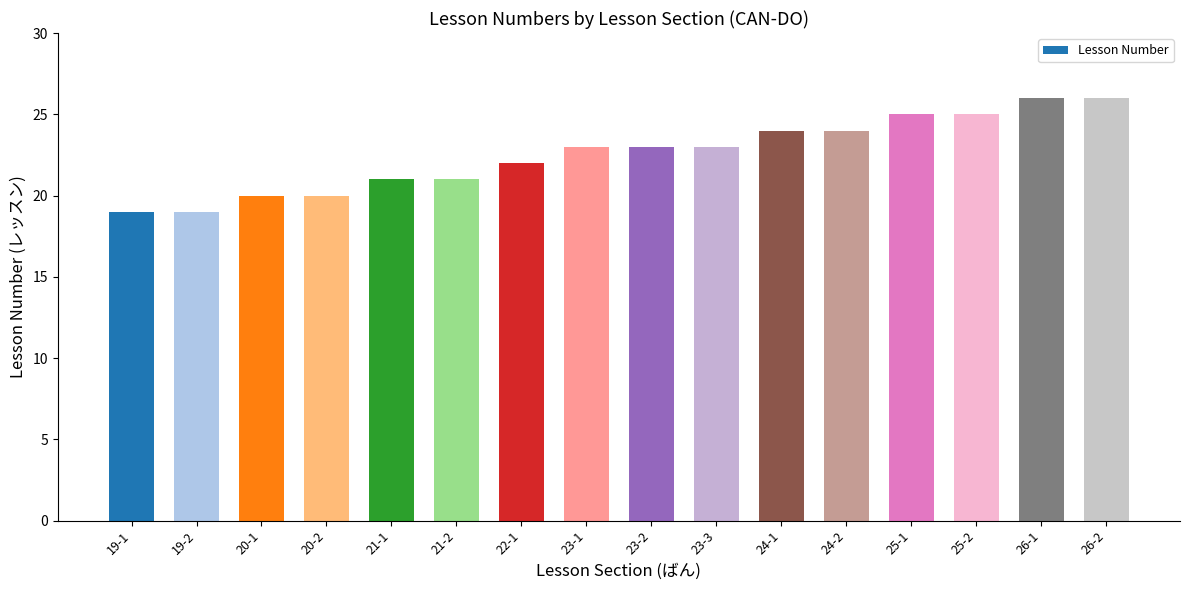

What is the average value?

23